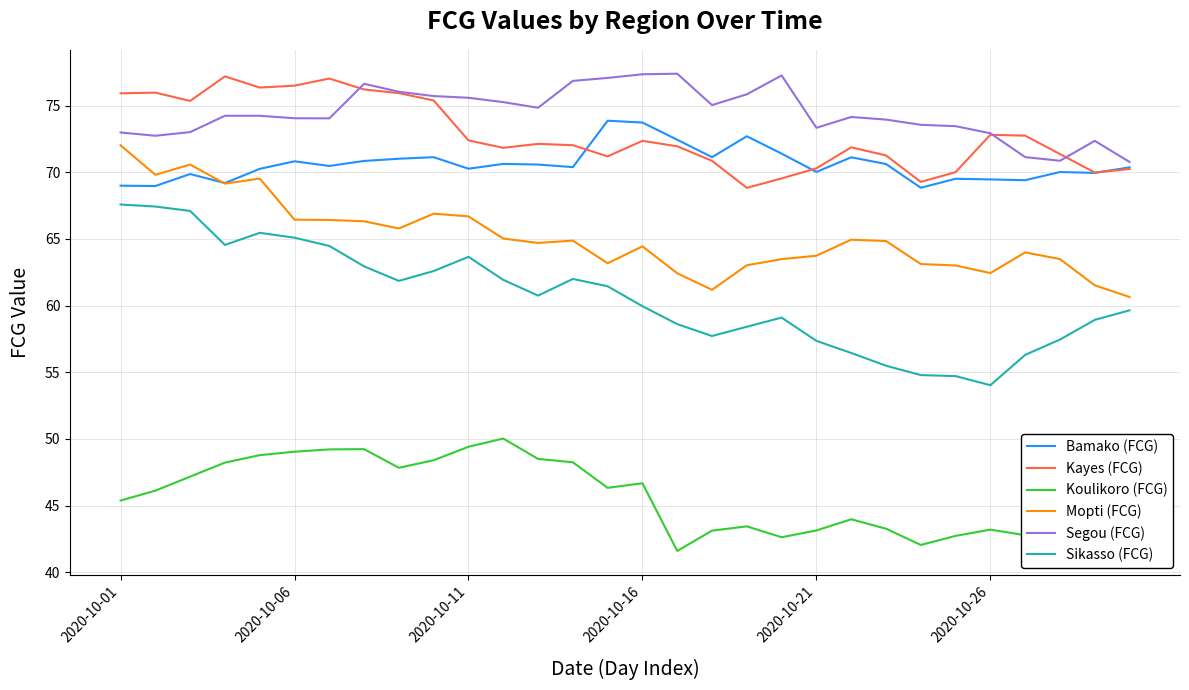

True or false: Mopti (FCG) and Koulikoro (FCG) intersect in this chart.

False